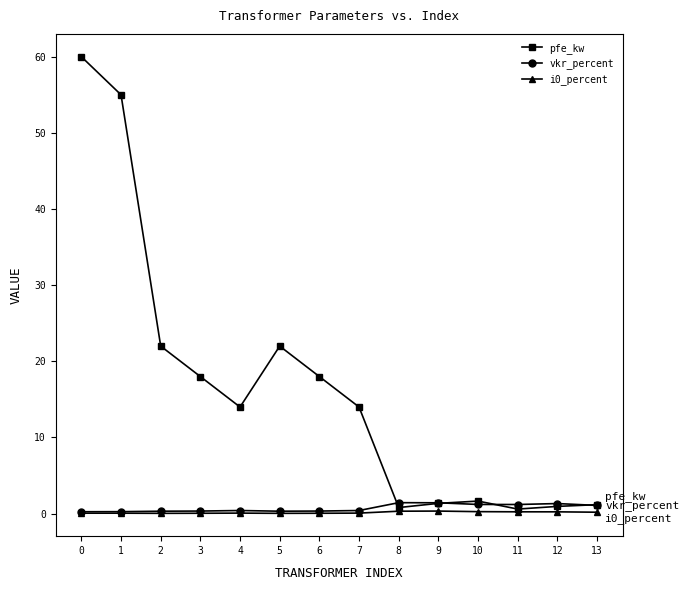

True or false: pfe_kw has a value of 0.6 at 11.

True